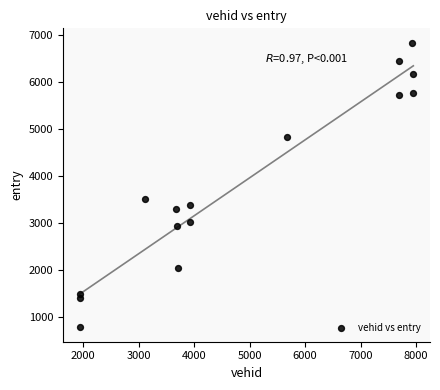

What Y value in the scatter plot is closest to 3811?

3515.4